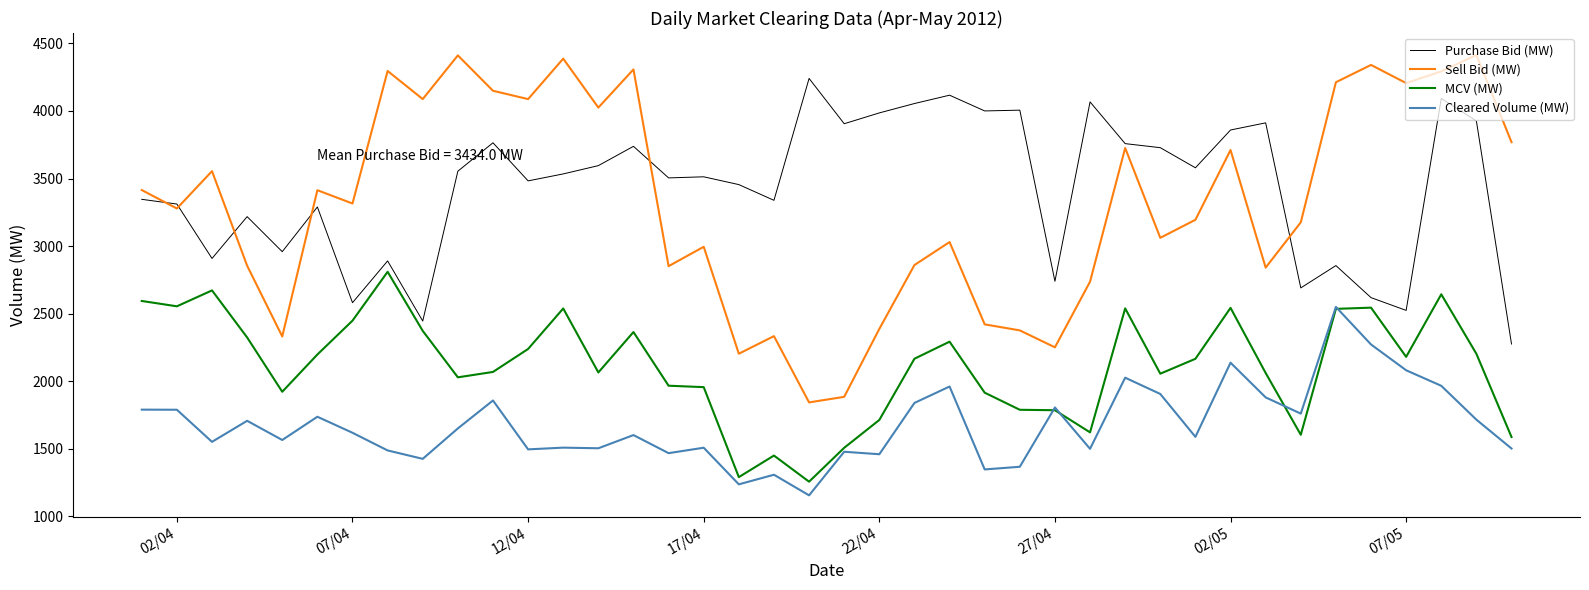

True or false: Cleared Volume (MW) and Sell Bid (MW) intersect in this chart.

False